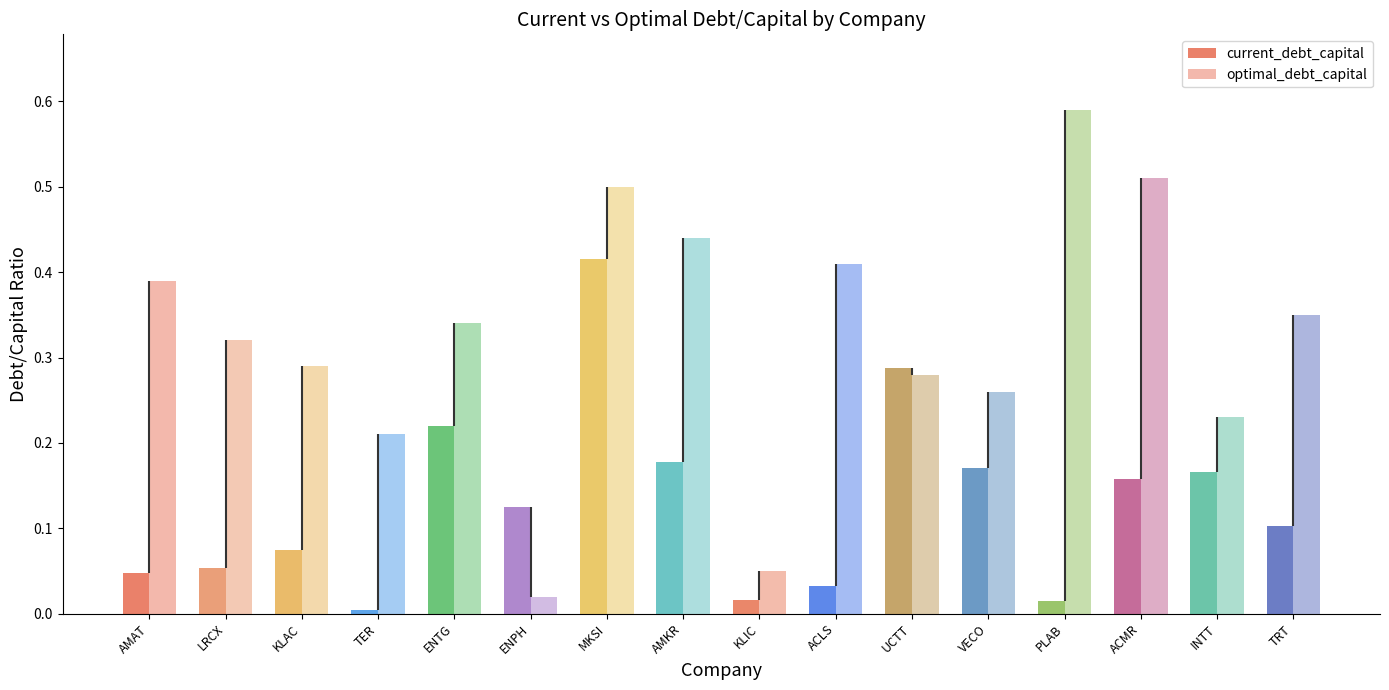

What are all the series names shown in the legend?

current_debt_capital, optimal_debt_capital